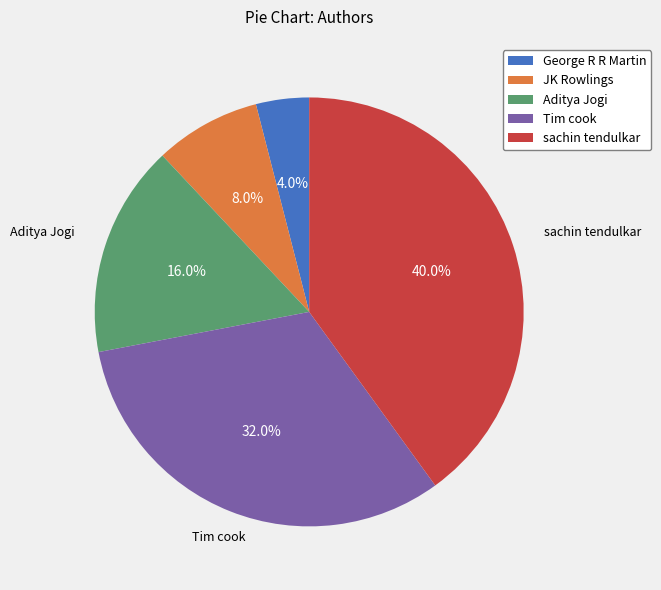

How many slices are in this pie chart?

5